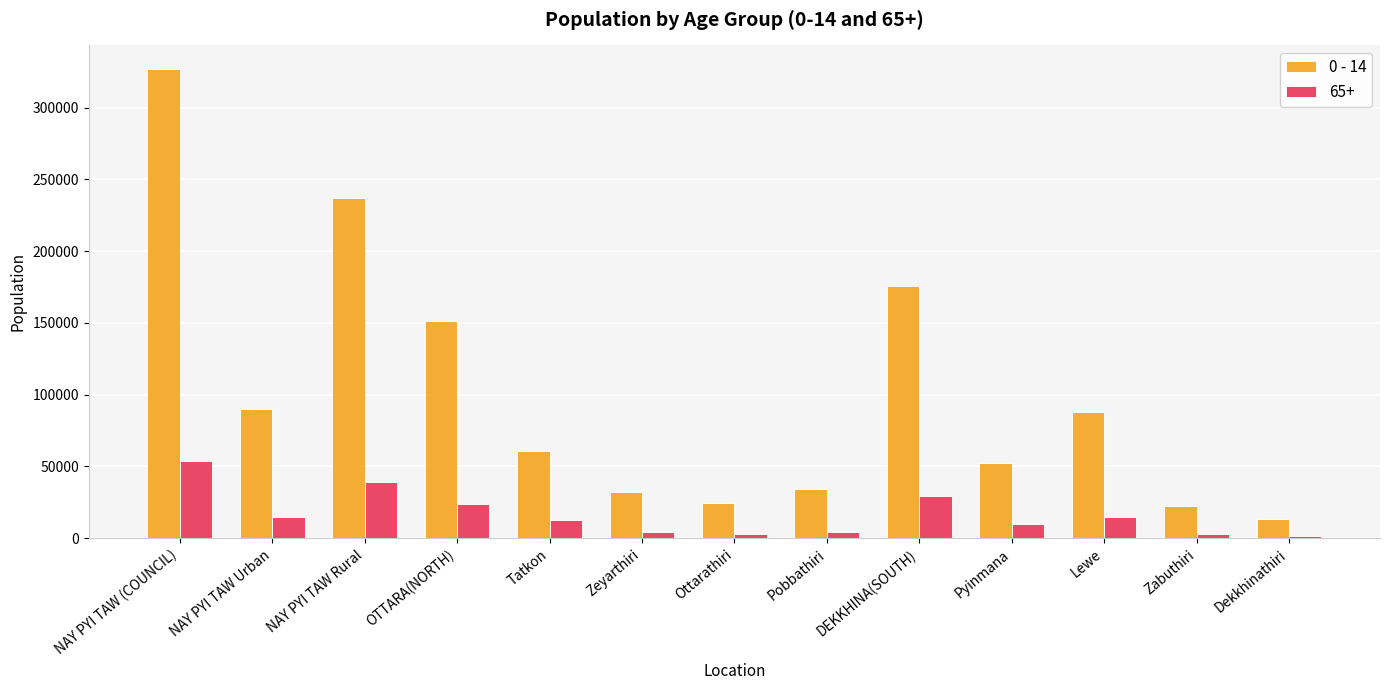

List the series in order of their peak value, lowest first.

65+, 0 - 14